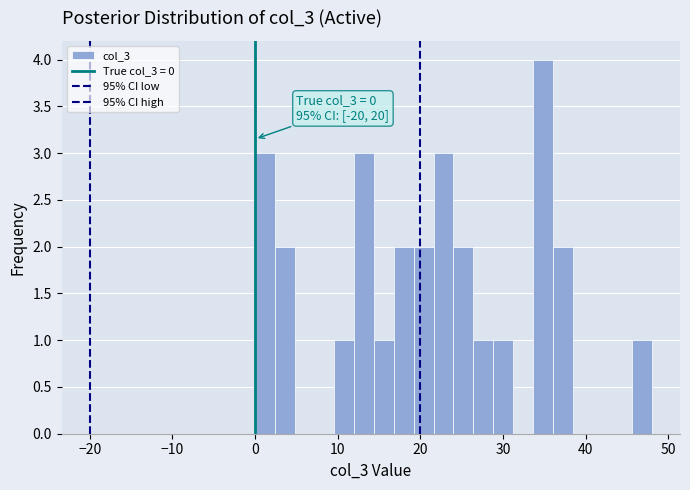

Read against the x-axis, roughly where is the centre of the tallest bar?

35